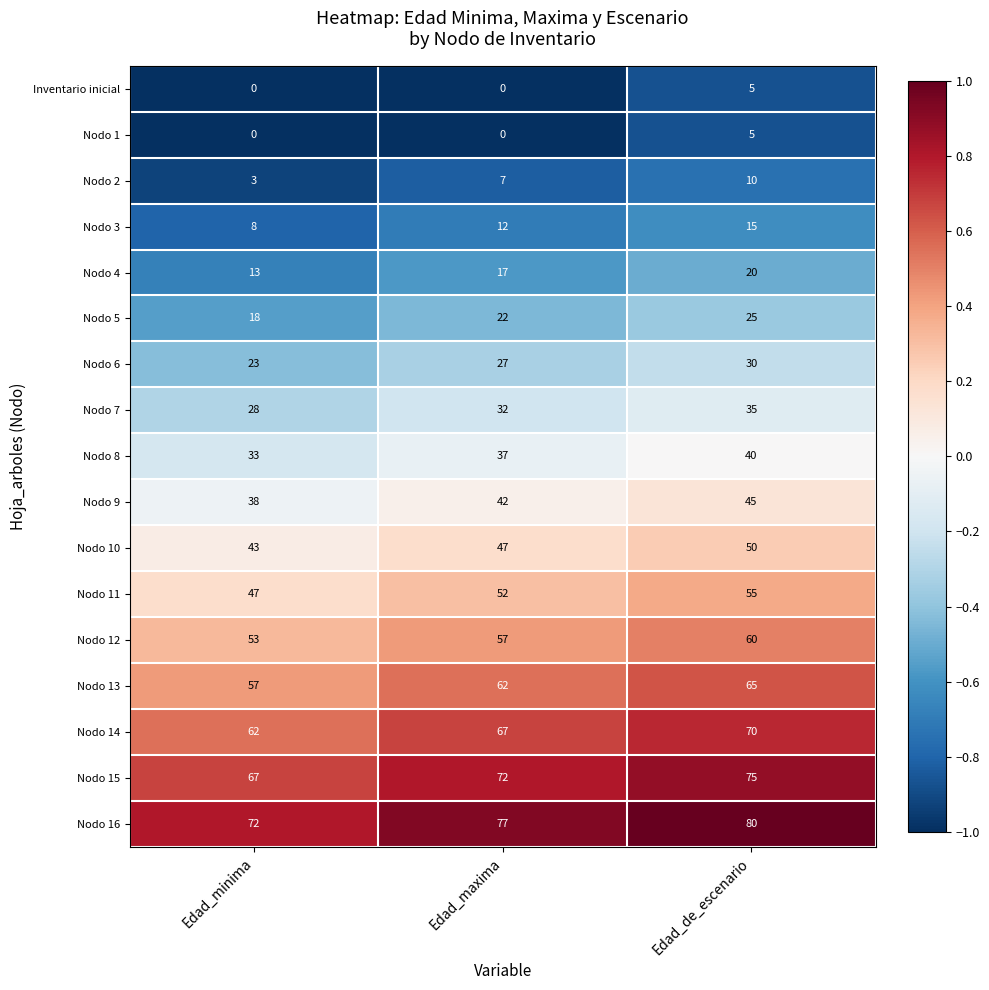

What is the total value across all series at Edad_de_escenario?

685